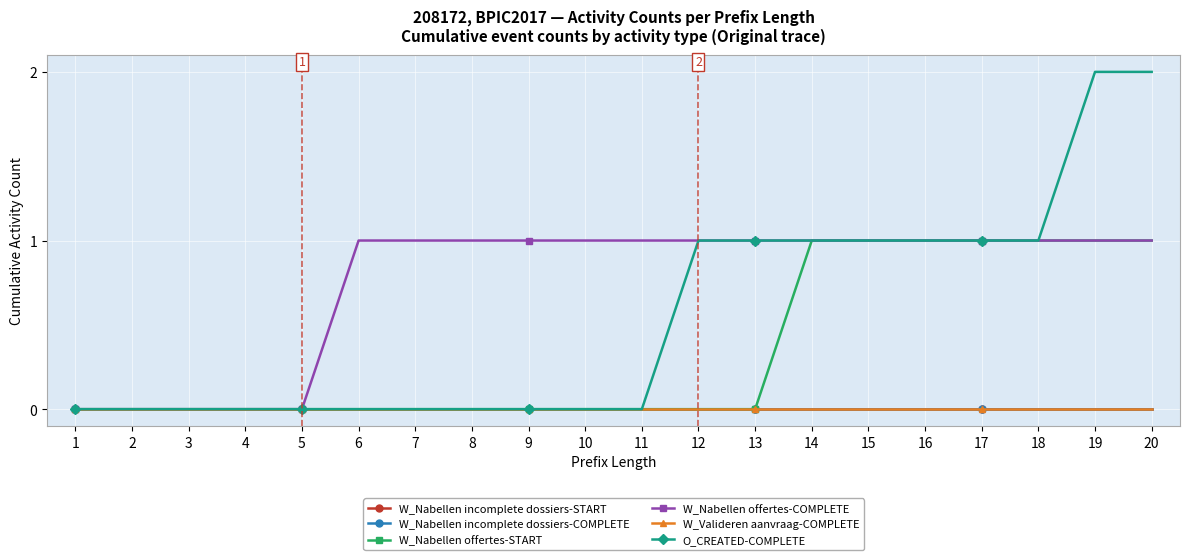

True or false: W_Nabellen offertes-START has more than 1 points higher than both neighbors.

False